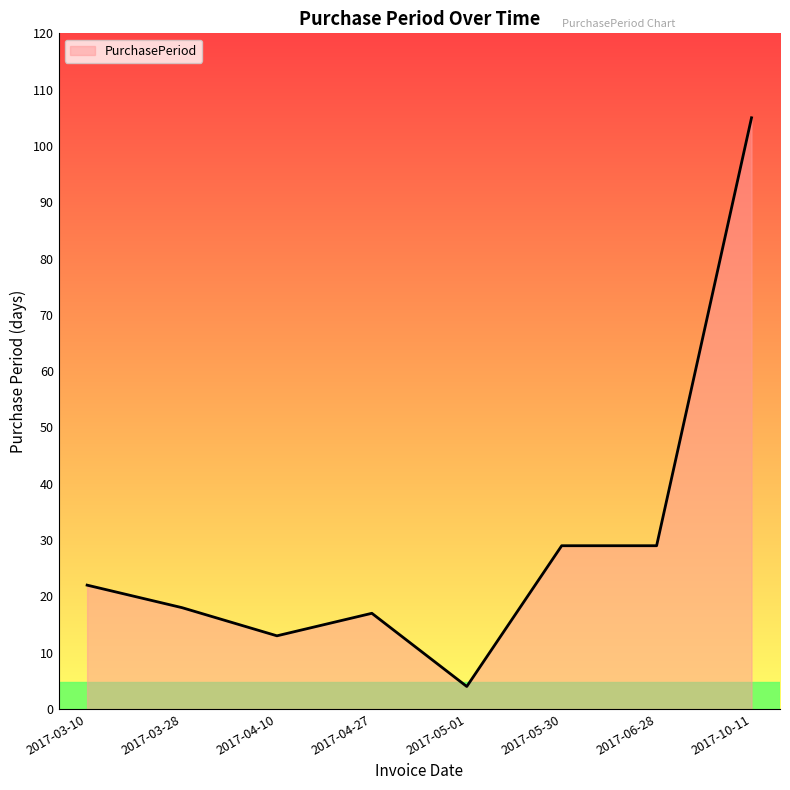

What is the ratio of the value at 2017-04-10 to the value at 2017-04-27?

0.8